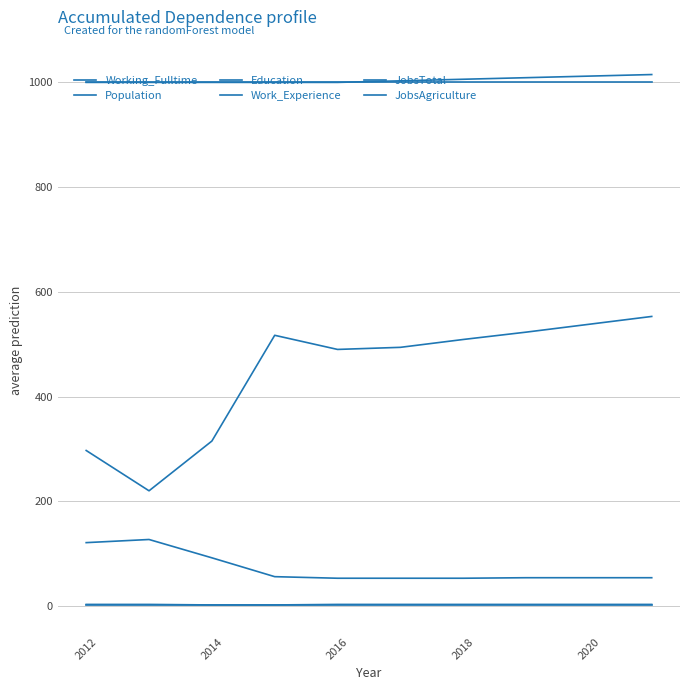

Reading left to right, list all the values displayed in this chart.

Working_Fulltime: 297	220	315	517	490	494	509	523	538	553
Population: 121	127	92	56	53	53	53	54	54	54
Education: 1000	1000	1000	1000	1000	1000	1000	1000	1000	1000
Work_Experience: 1000	1000	1000	1000	1000	1003	1006	1009	1012	1015
JobsTotal: 3	3	2	2	3	3	3	3	3	3
JobsAgriculture: 1	1	1	1	1	1	1	1	1	1